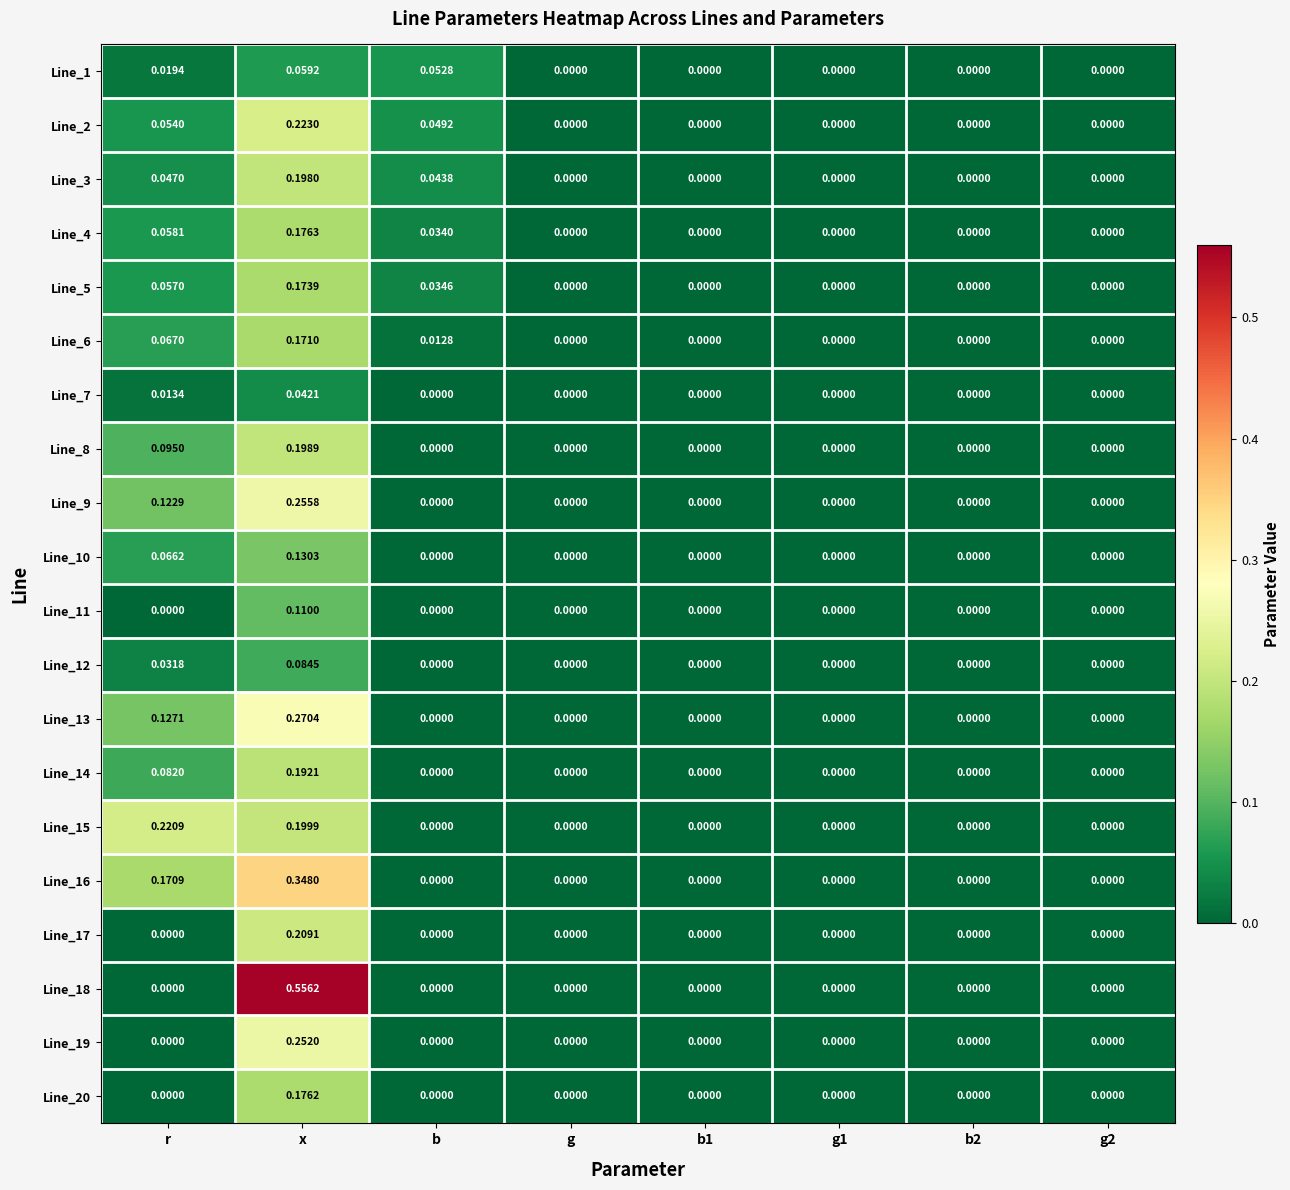

Is the value of Line_15 at g1 greater than the value of Line_7 at r?

No